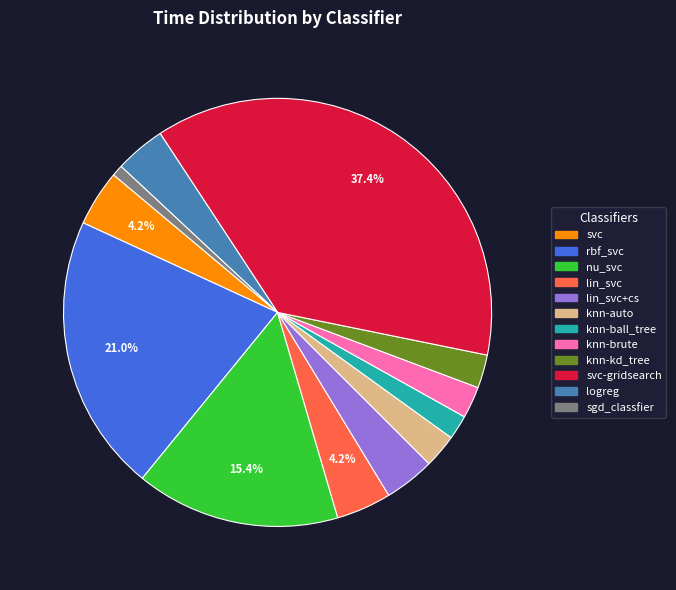

The knn-ball_tree slice represents 2% of the pie. True or false?

True